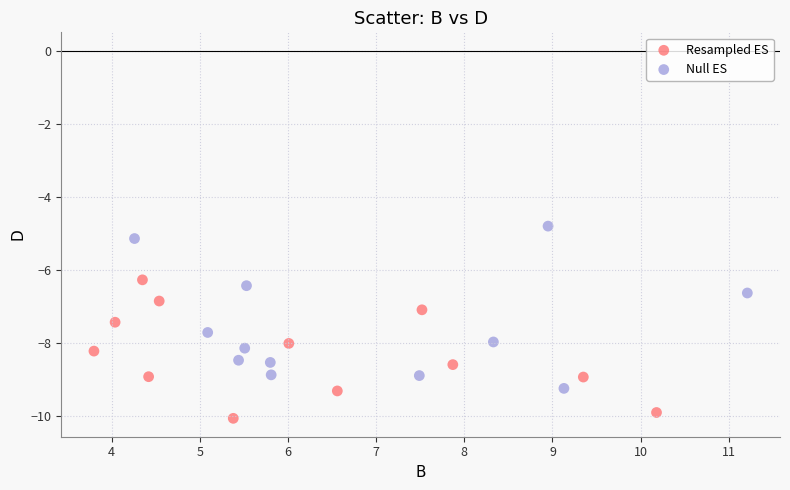

Which series has the widest spread of Y values?

Null ES